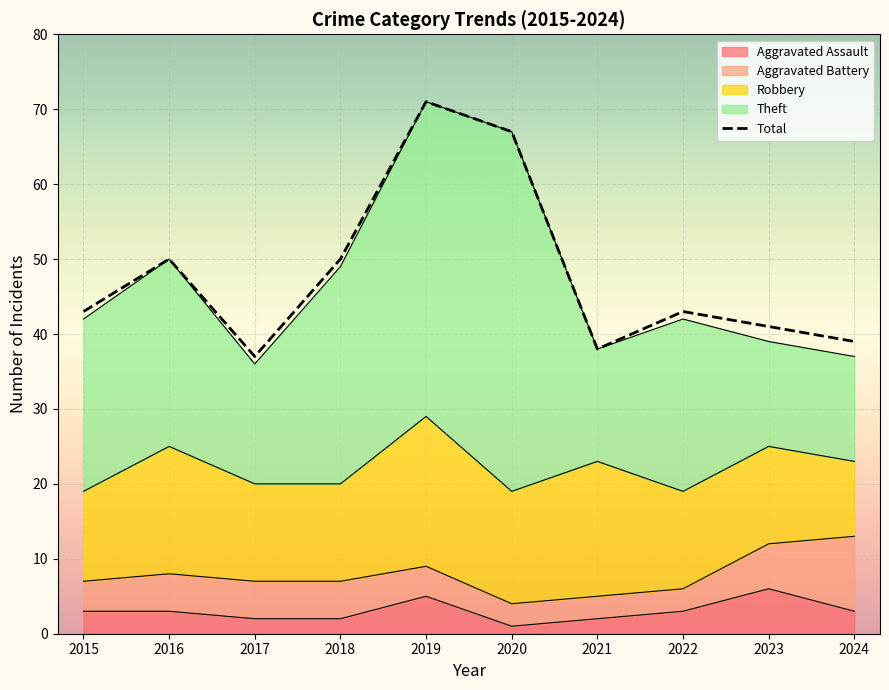

Reading left to right, what are all the values shown in this chart?

43	50	37	50	71	67	38	43	41	39